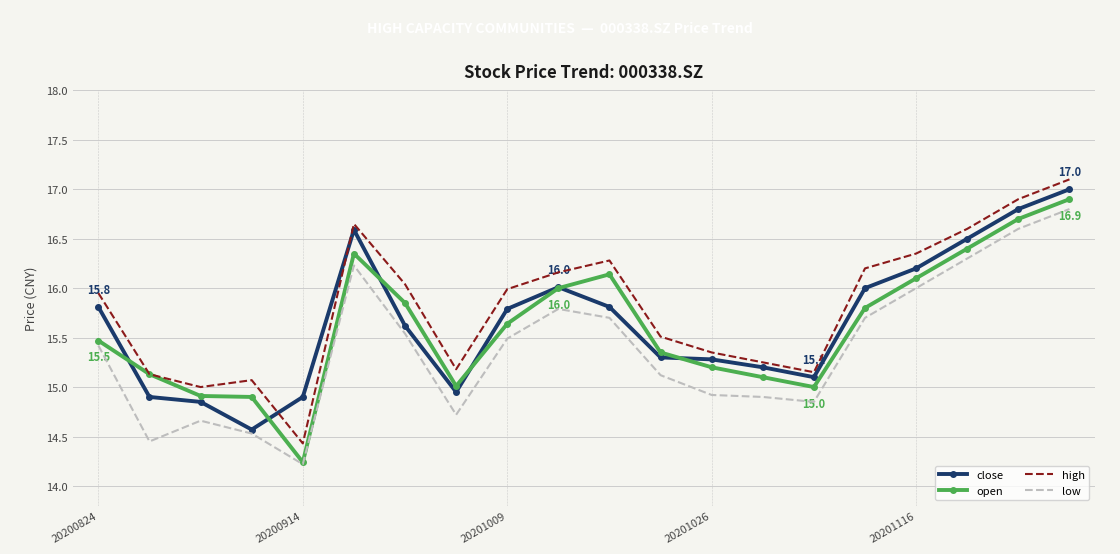

What is the smallest value displayed?

14.2